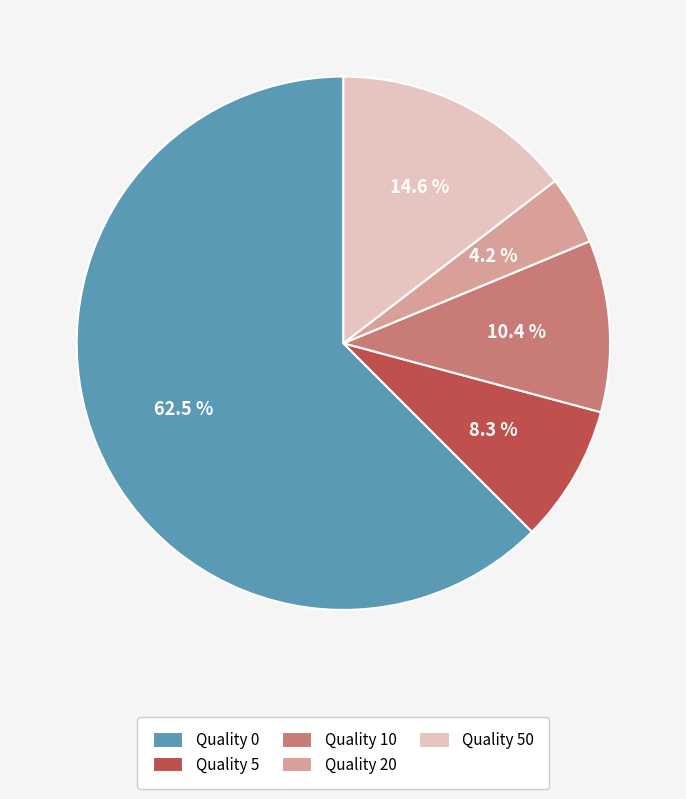

How many segments does this pie chart have?

5